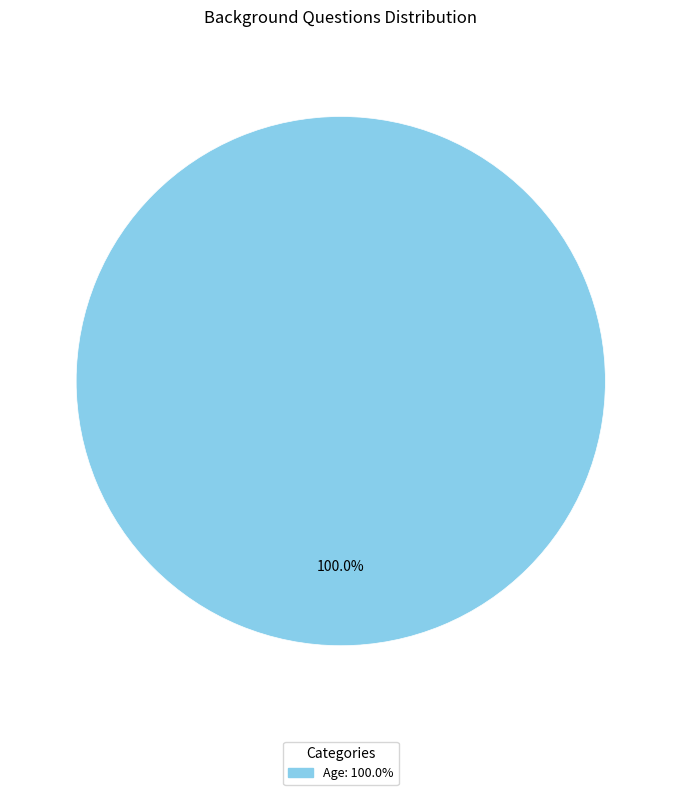

Is there any slice that represents more than half of the pie?

Yes